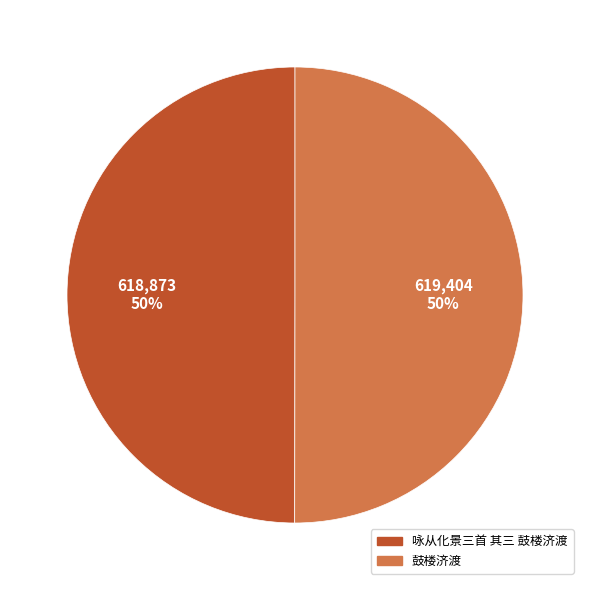

Approximately how many times larger is the value at 咏从化景三首 其三 鼓楼济渡 compared to 鼓楼济渡?

1.0